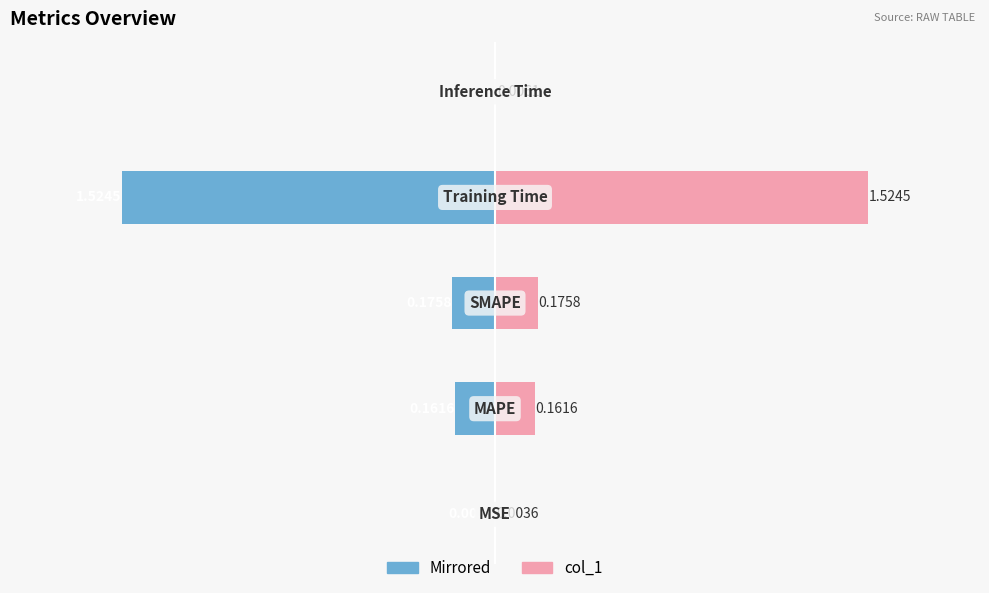

Reading left to right, list all the values displayed in this chart.

col_1 (left): -0.0	-0.2	-0.2	-1.5	-0.0
col_1 (right): 0.0	0.2	0.2	1.5	0.0